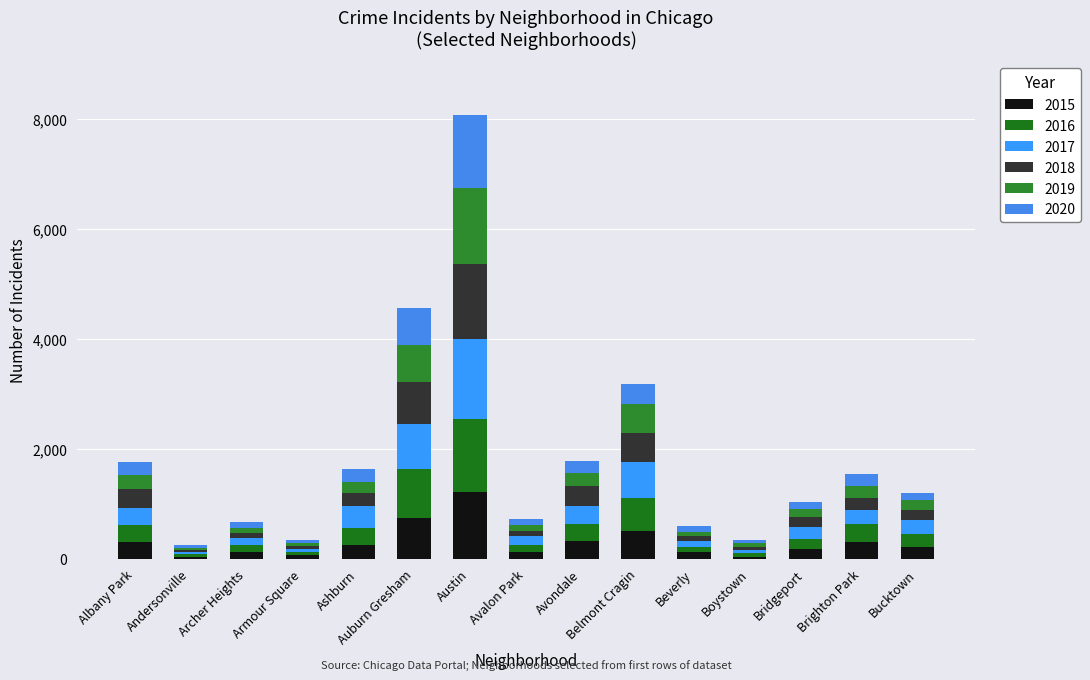

Which series has the largest range (max minus min)?

2017